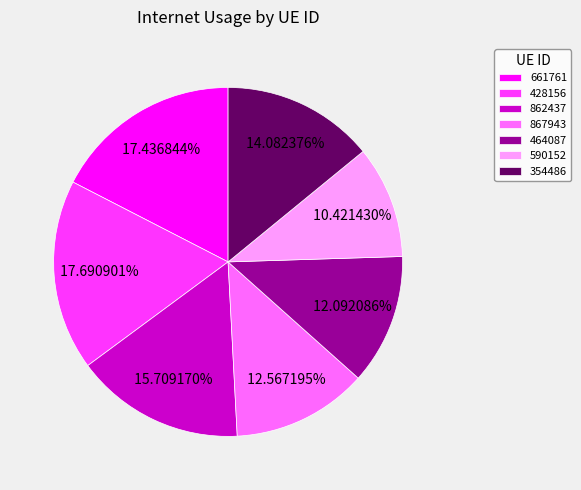

How many segments does this pie chart have?

7